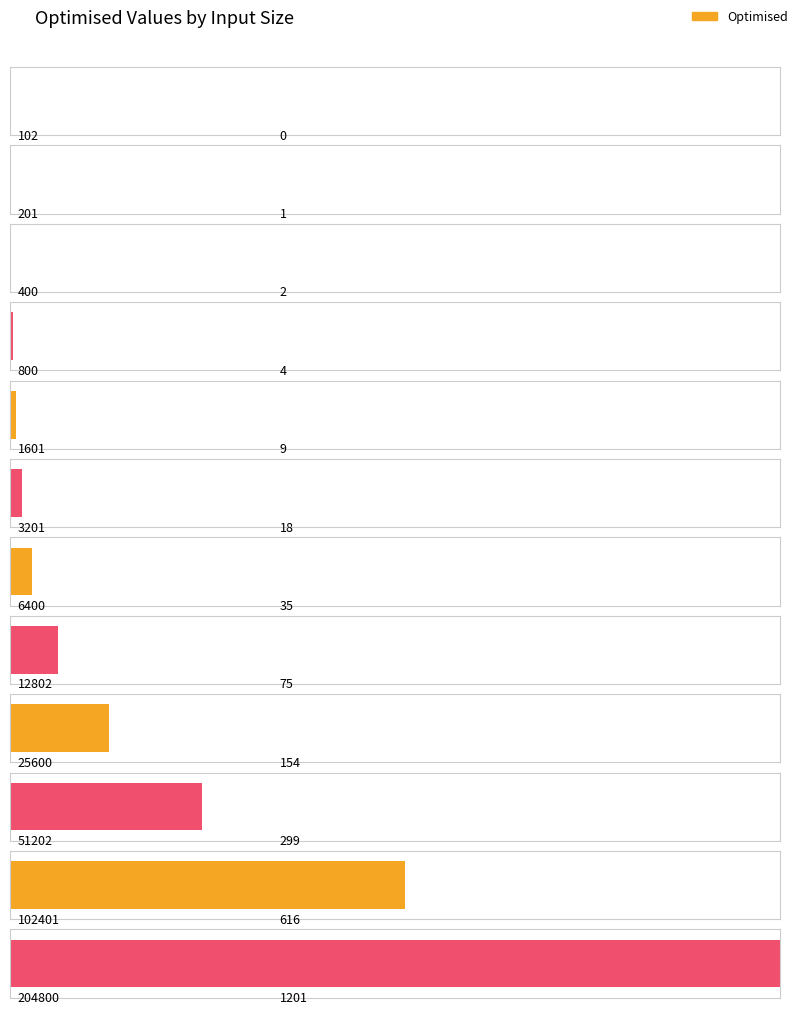

Read the value at 400.

2